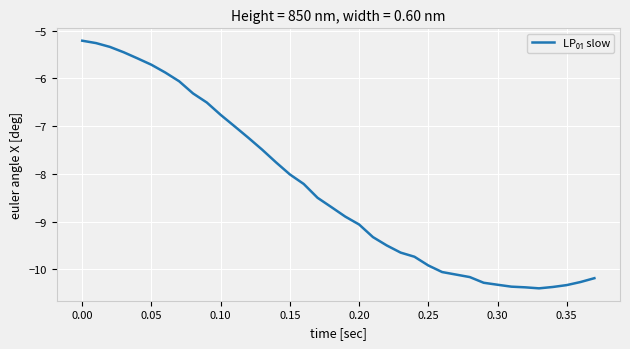

What is the greatest value displayed?

-5.2